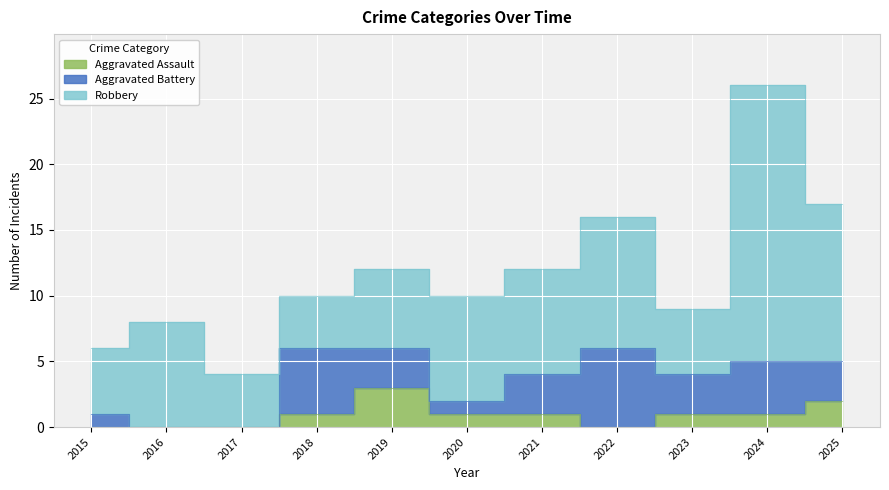

Which series has the largest total across all categories?

Robbery